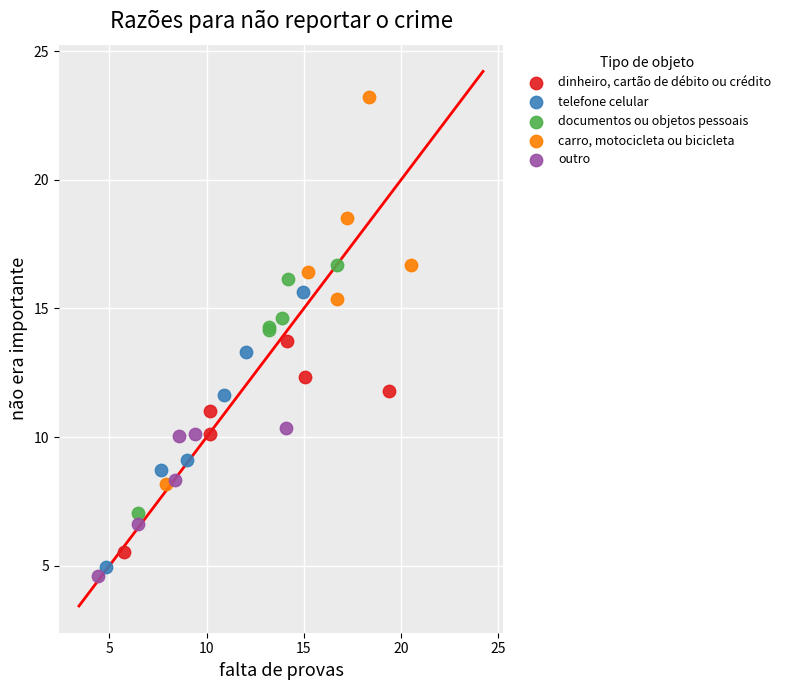

Which series reaches the maximum Y coordinate?

carro, motocicleta ou bicicleta